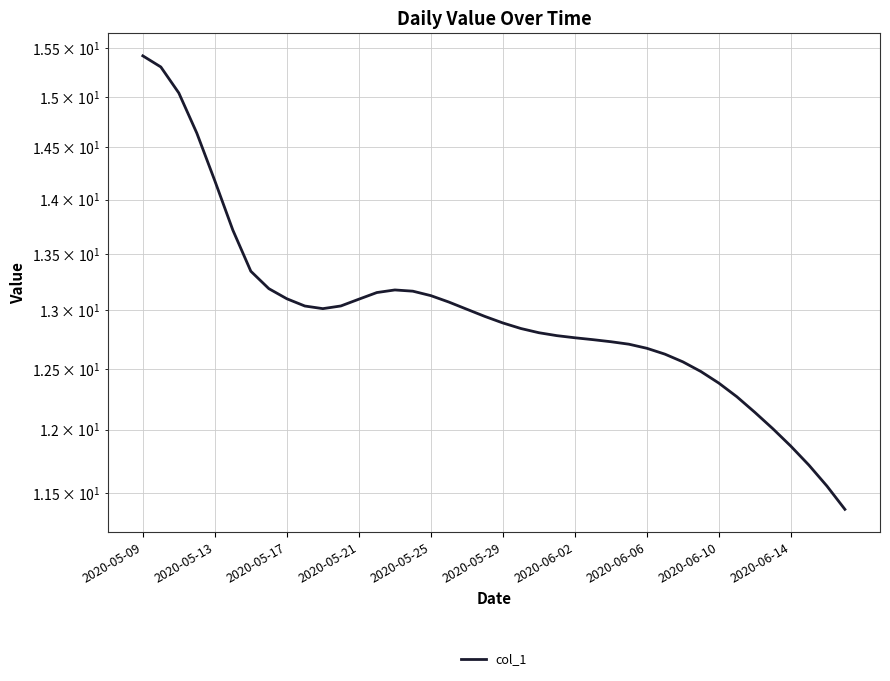

Is it true that the value at 2020-05-17 is 4.0?

False